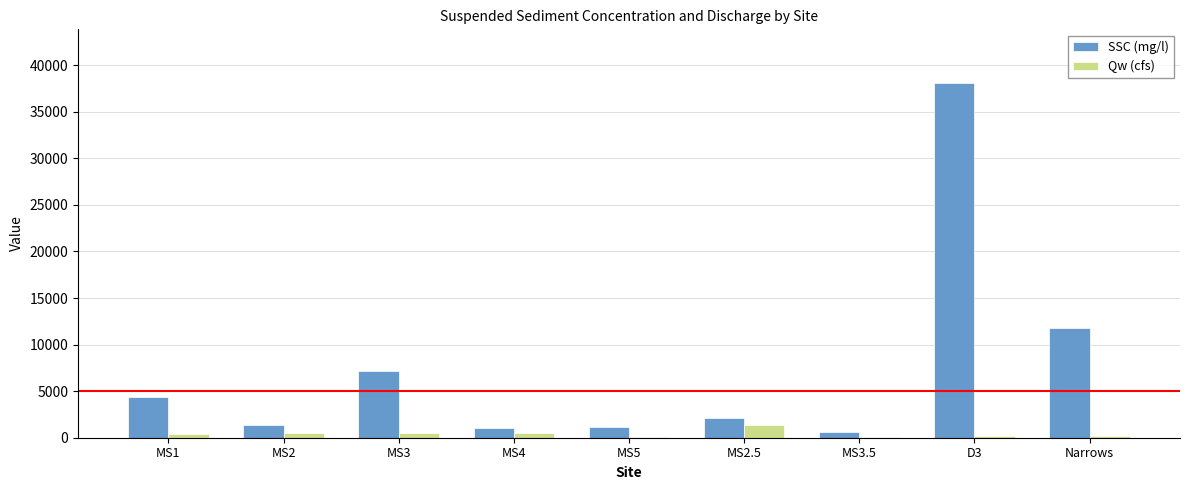

Is the value of Qw (cfs) at MS3 greater than the value of SSC (mg/l) at Narrows?

No